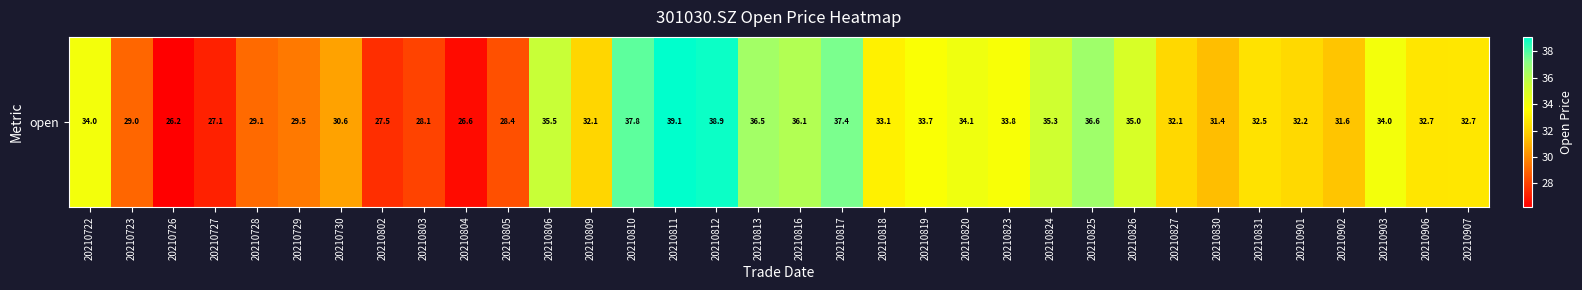

True or false: the data shows 39.2 at 20210729.

False